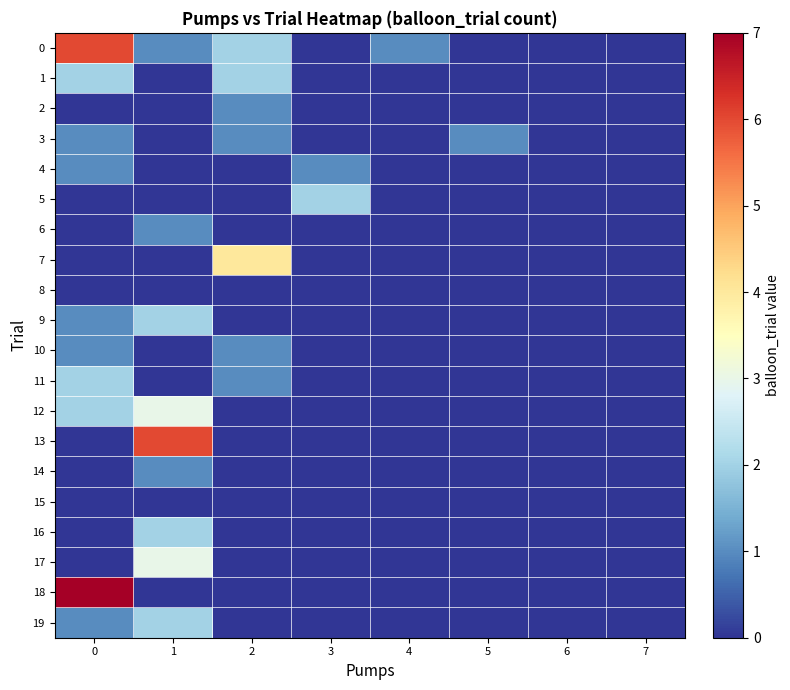

Which label corresponds to the smallest value in the chart?

3